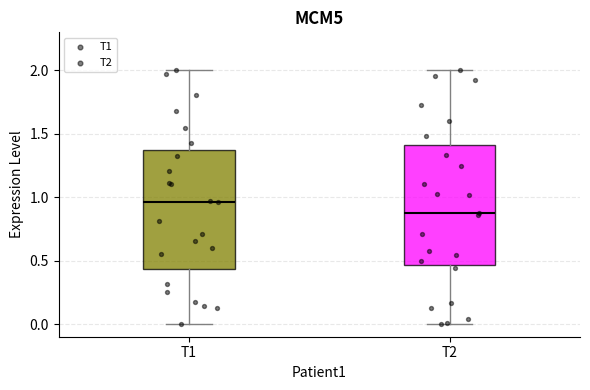

Which box's median line is the lowest?

T2